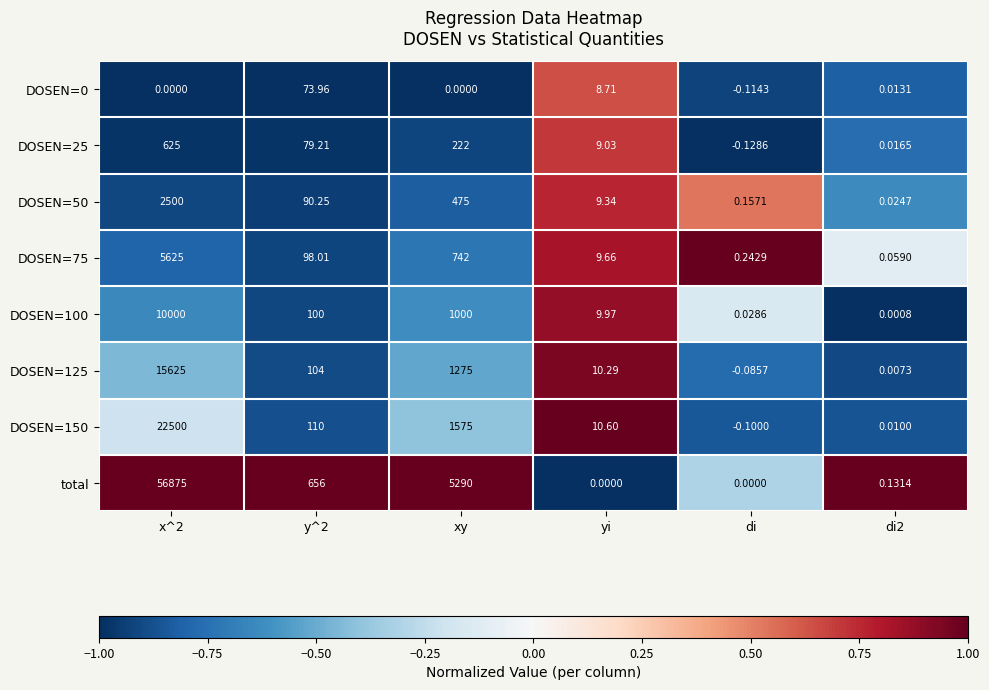

Between xy and di, which series saw the biggest shift?

total